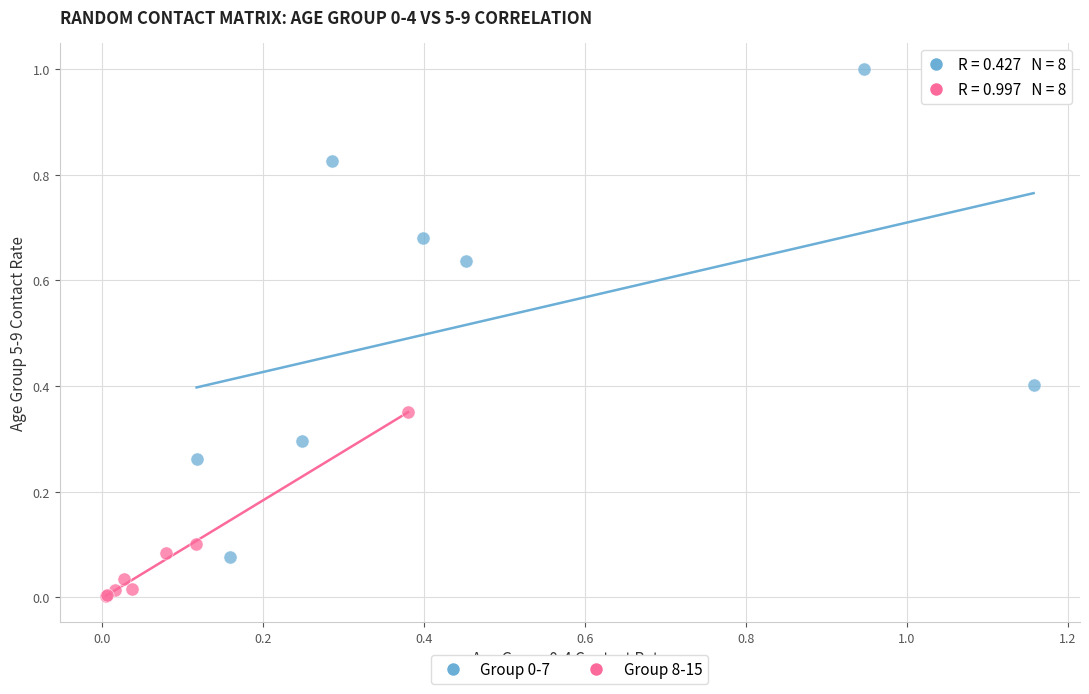

Which series reaches the minimum Y coordinate?

Group 8-15